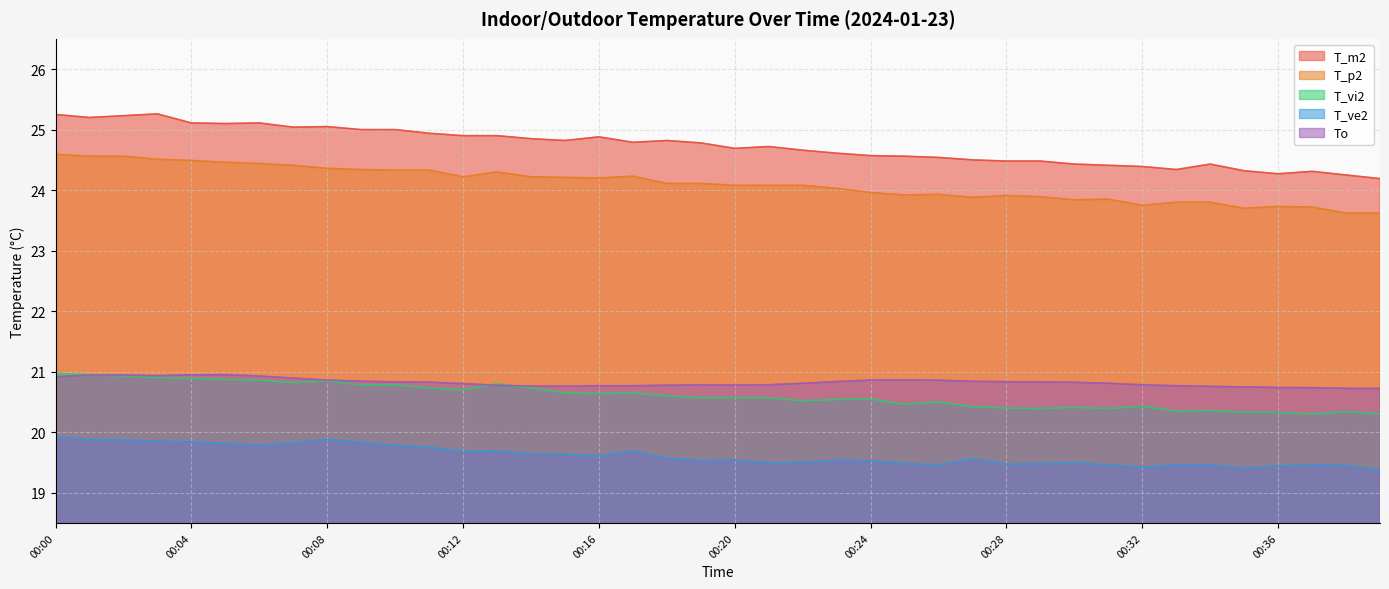

What is the average value of the T_ve2 series?

19.6